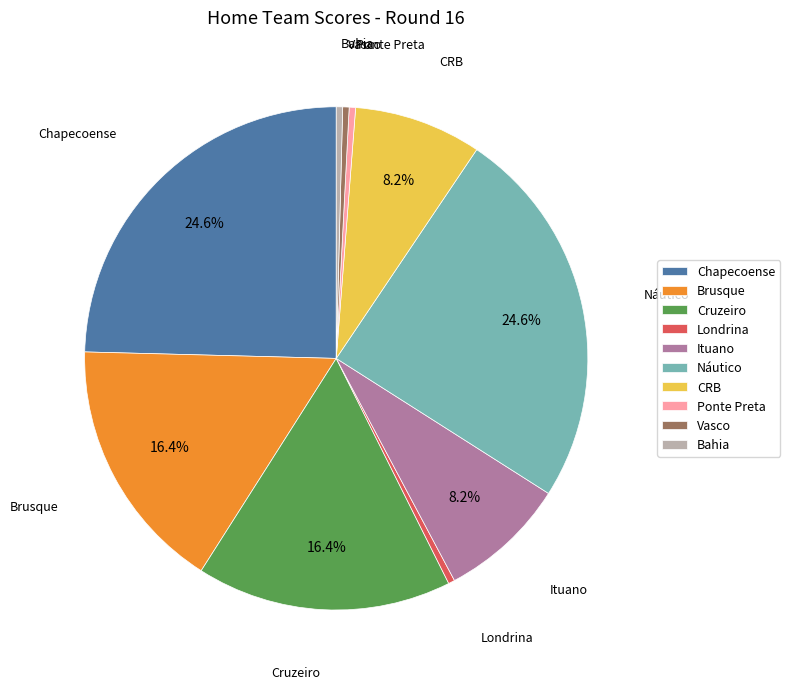

What portion of the pie excludes Brusque?

83.3%